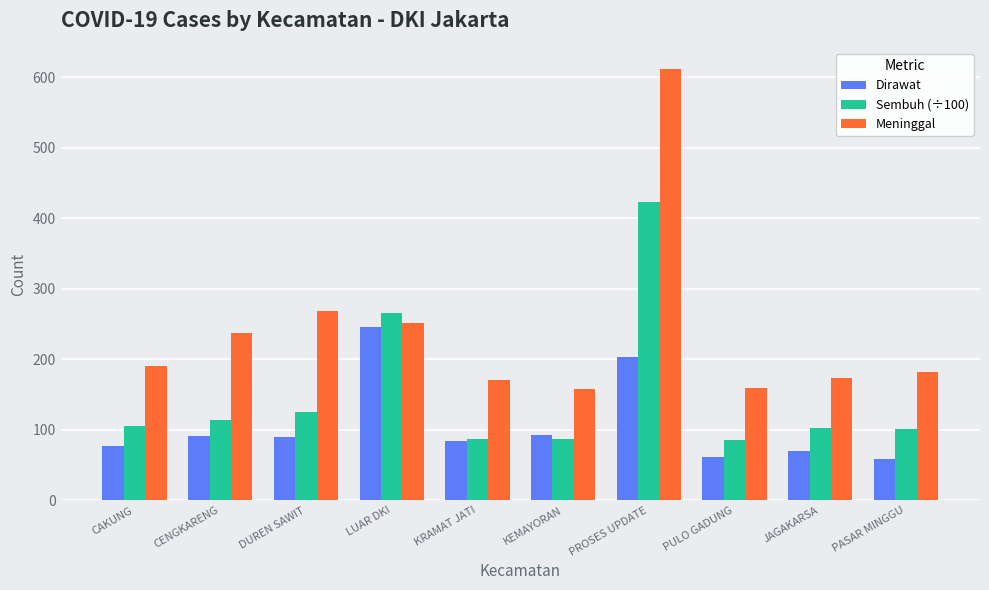

Which series has the widest spread of values?

Meninggal